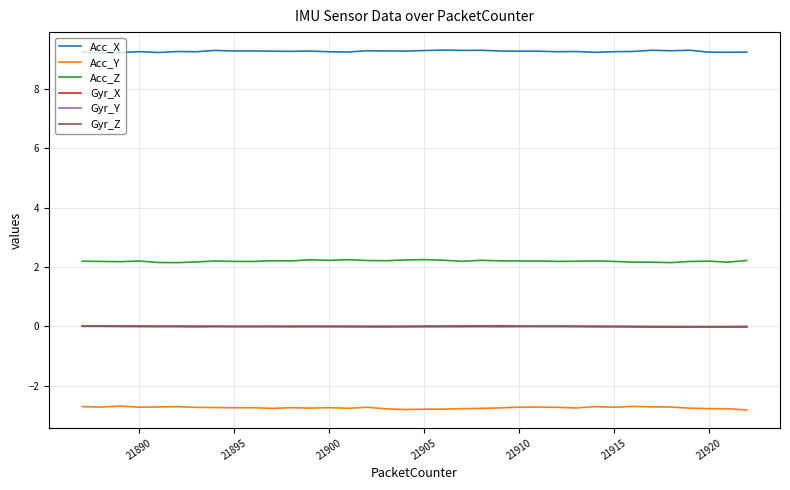

Which series has the largest total across all categories?

Acc_X